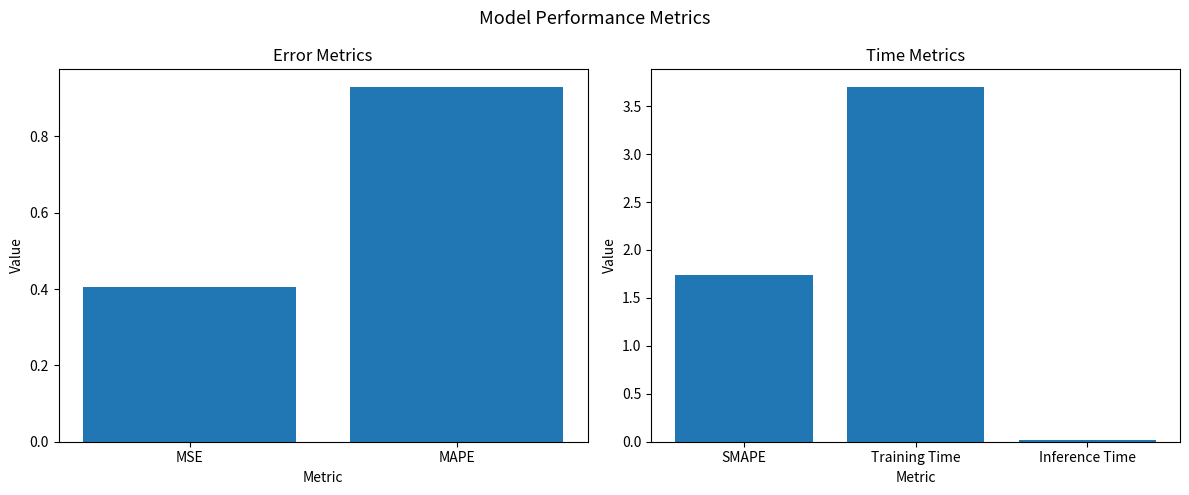

Which label corresponds to the smallest value in the chart?

Inference Time